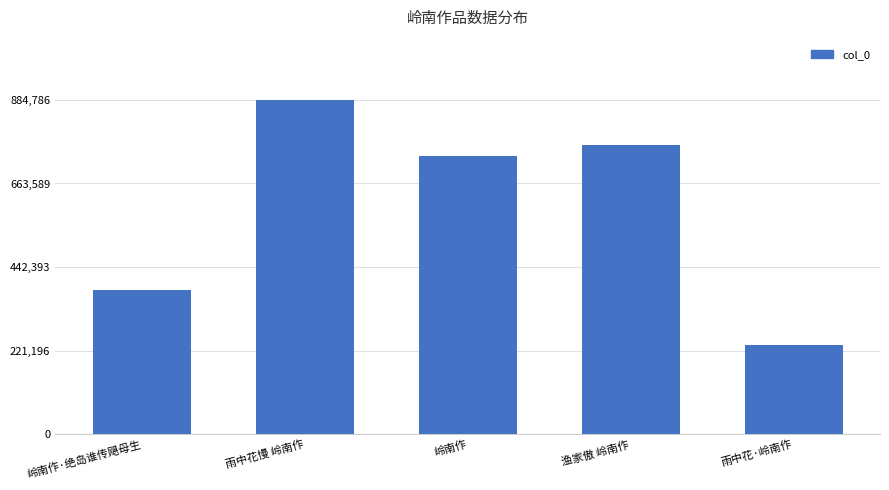

List the labels in order of value, largest first.

雨中花慢 岭南作, 渔家傲 岭南作, 岭南作, 岭南作·绝岛谁传飓母生, 雨中花·岭南作